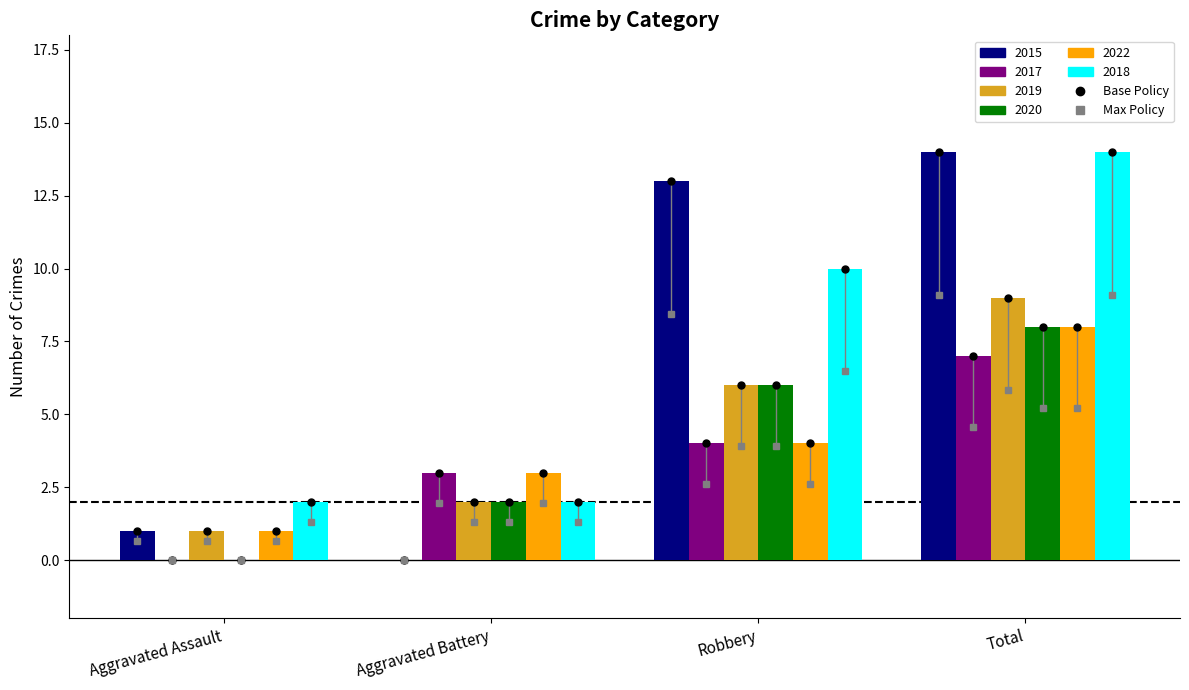

What is the maximum value shown in the chart?

14